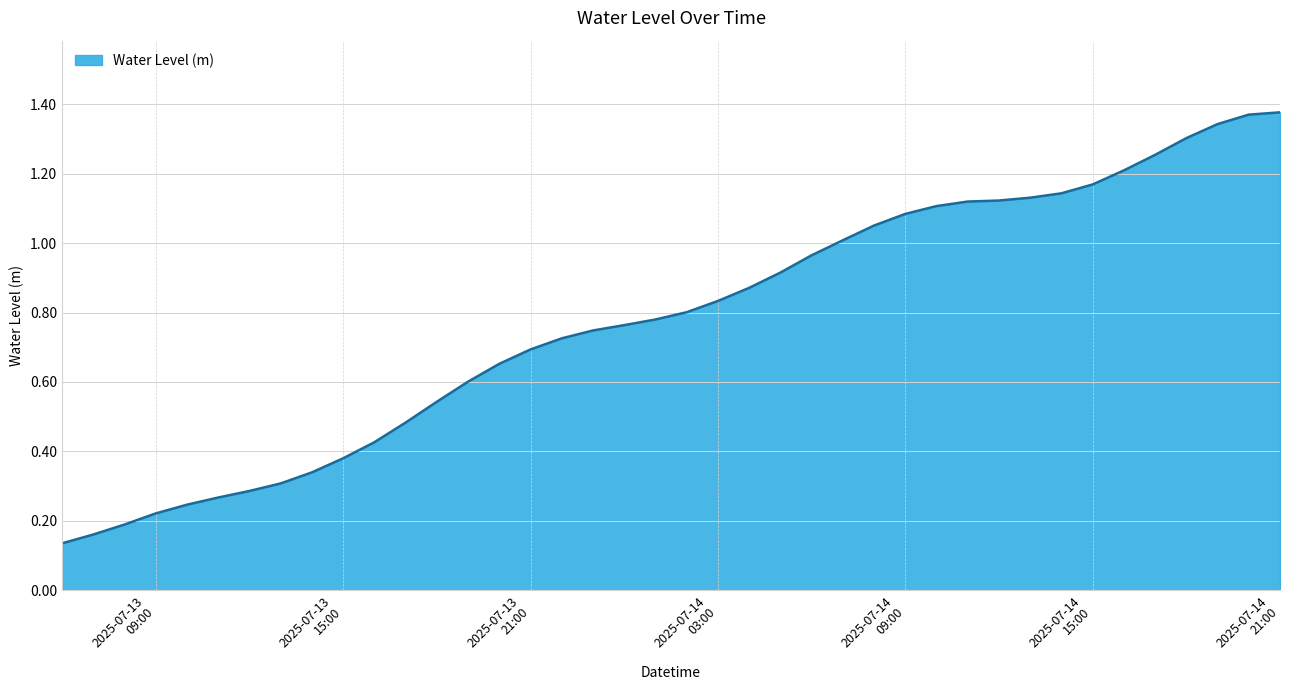

Does the chart have visible grid lines?

Yes